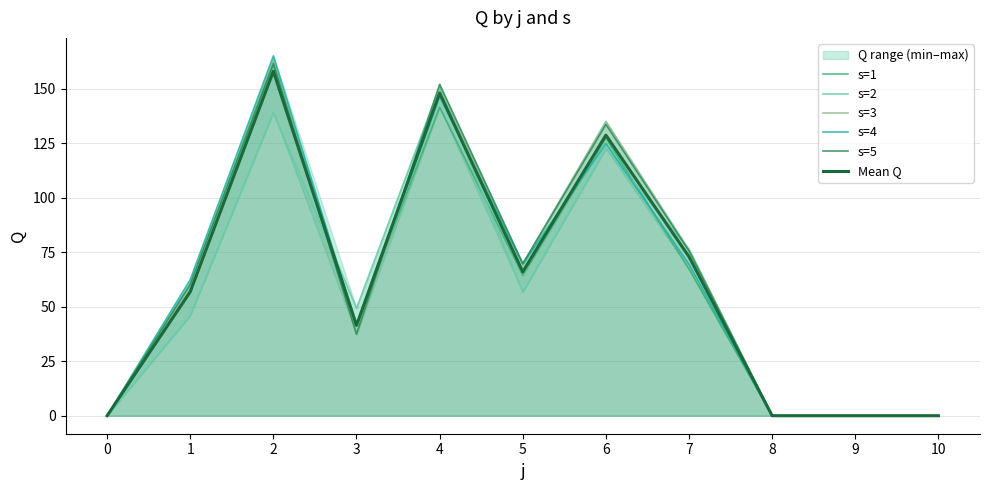

True or false: s=3 has a value of 35.0 at 4.

False